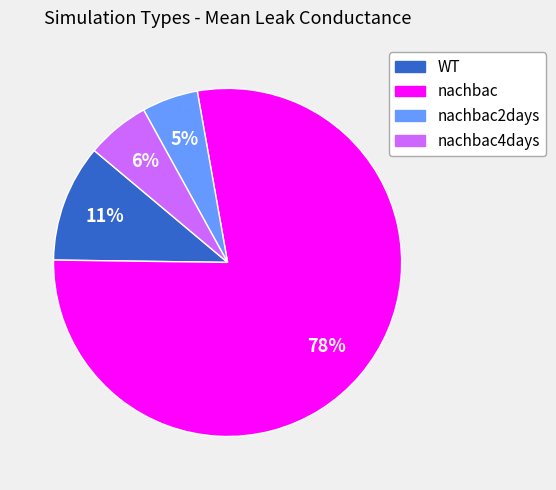

Does nachbac2days represent more than half of the total?

No